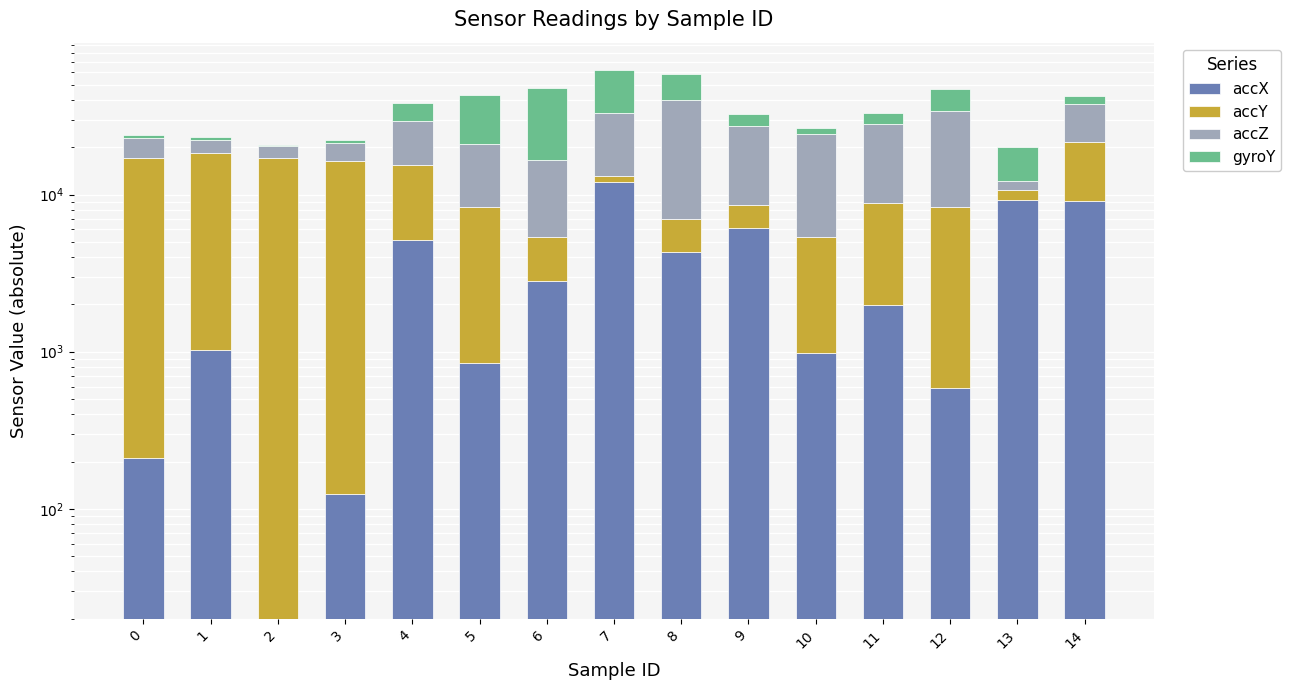

Reading left to right, transcribe all the data shown in this chart.

accX: 212	1032	20	124	5140	848	2800	11968	4316	6160	984	1980	588	9288	9056
accY: 16968	17440	17040	16284	10164	7484	2532	1136	2700	2476	4352	6816	7792	1348	12624
accZ: 5828	3812	3312	4764	13932	12756	11304	19992	32767	18540	19112	19156	25476	1636	16112
gyroY: 876	1018	293	1144	8931	22122	31069	28801	19070	5238	2013	4898	12849	7843	4745